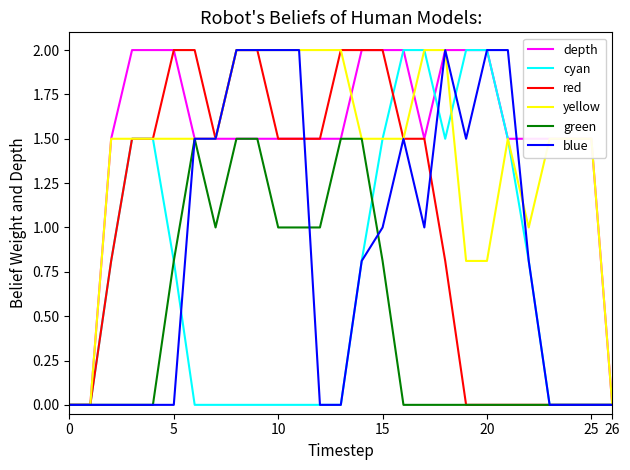

At how many categories does at least one series exceed 1?

24